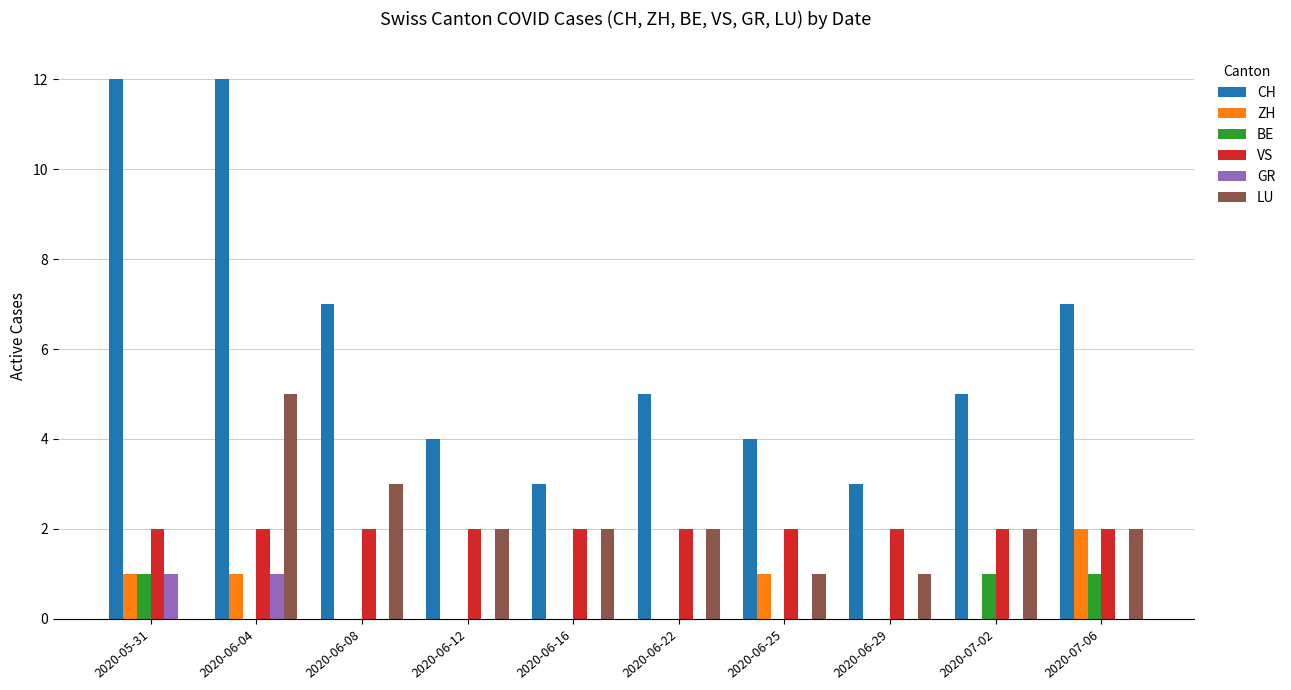

Which series has the largest total across all categories?

CH